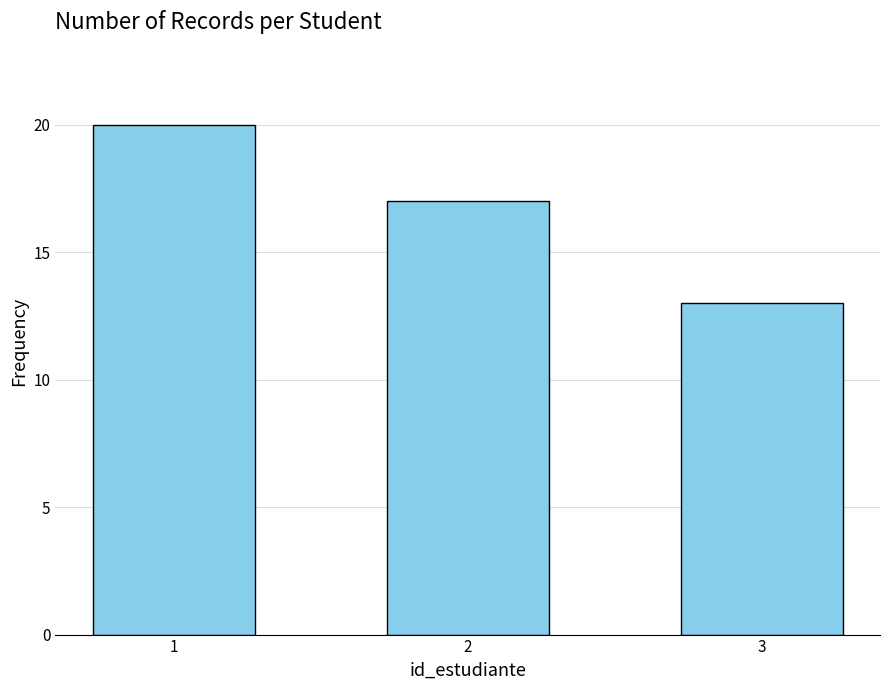

What is the sum of the values at 3 and 2?

30